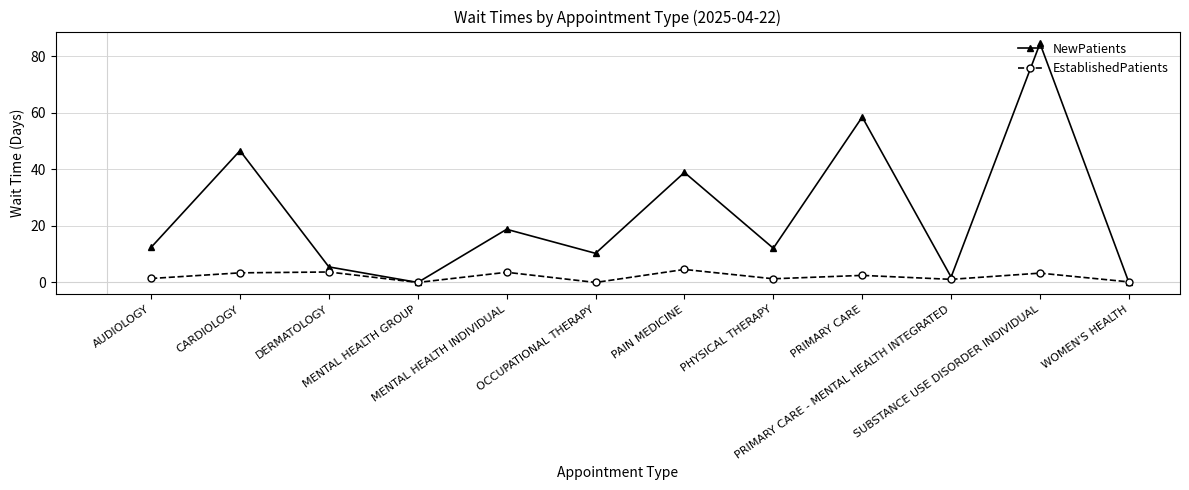

Which series has the largest range (max minus min)?

NewPatients